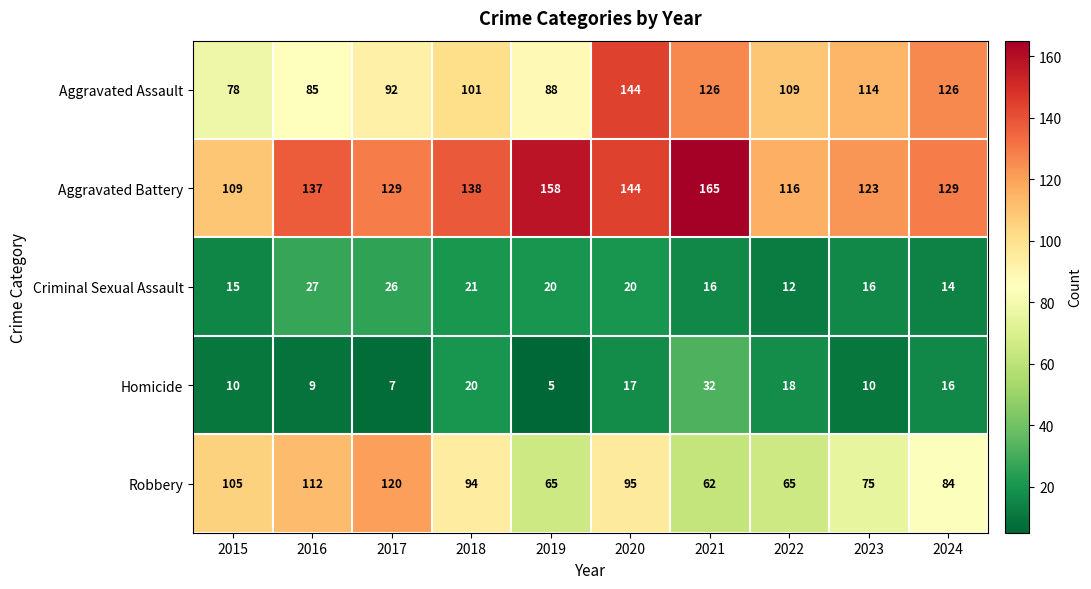

At which label does Homicide first exceed 16?

2018